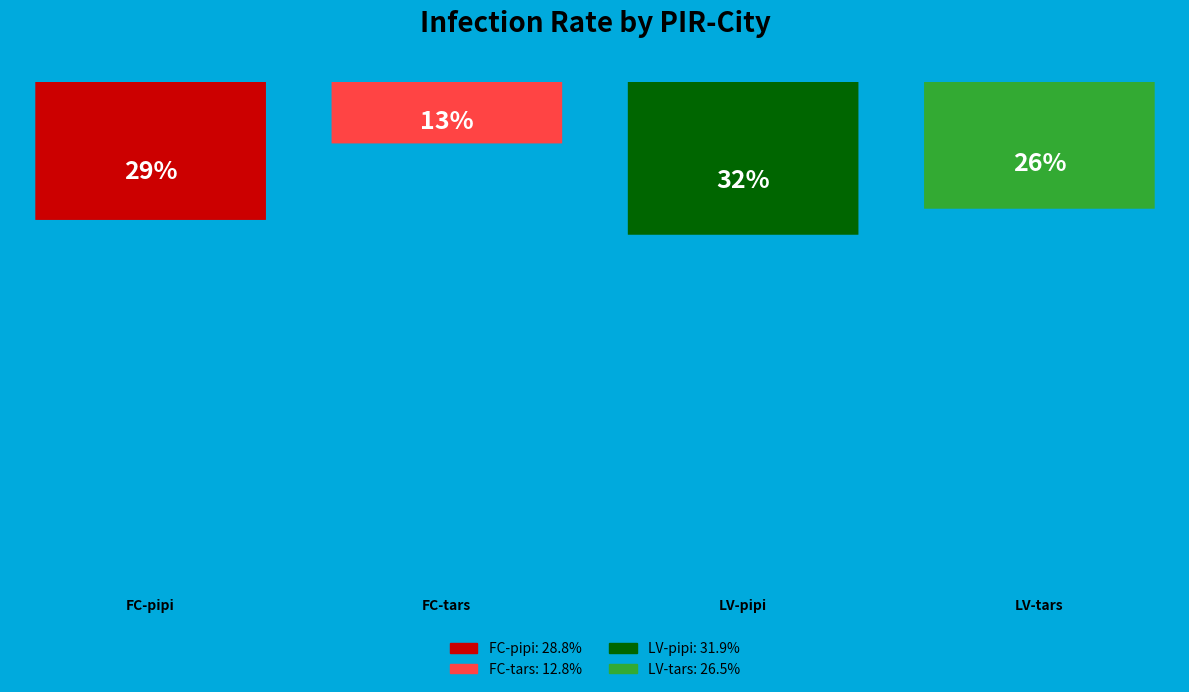

To the nearest percent, what is the combined percentage of LV-pipi and LV-tars?

58%